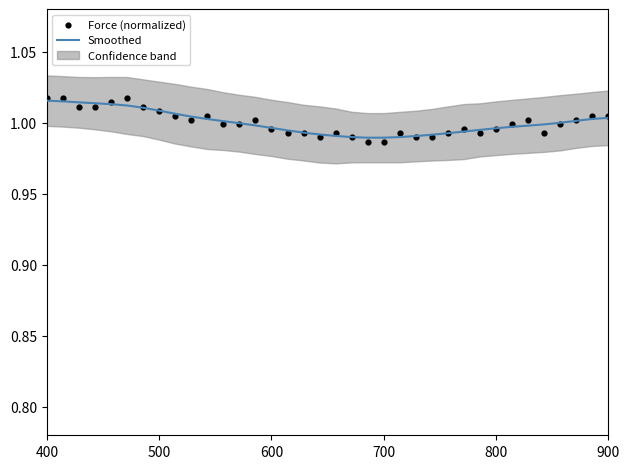

Which series has the largest Y range (max minus min)?

Force (normalized)